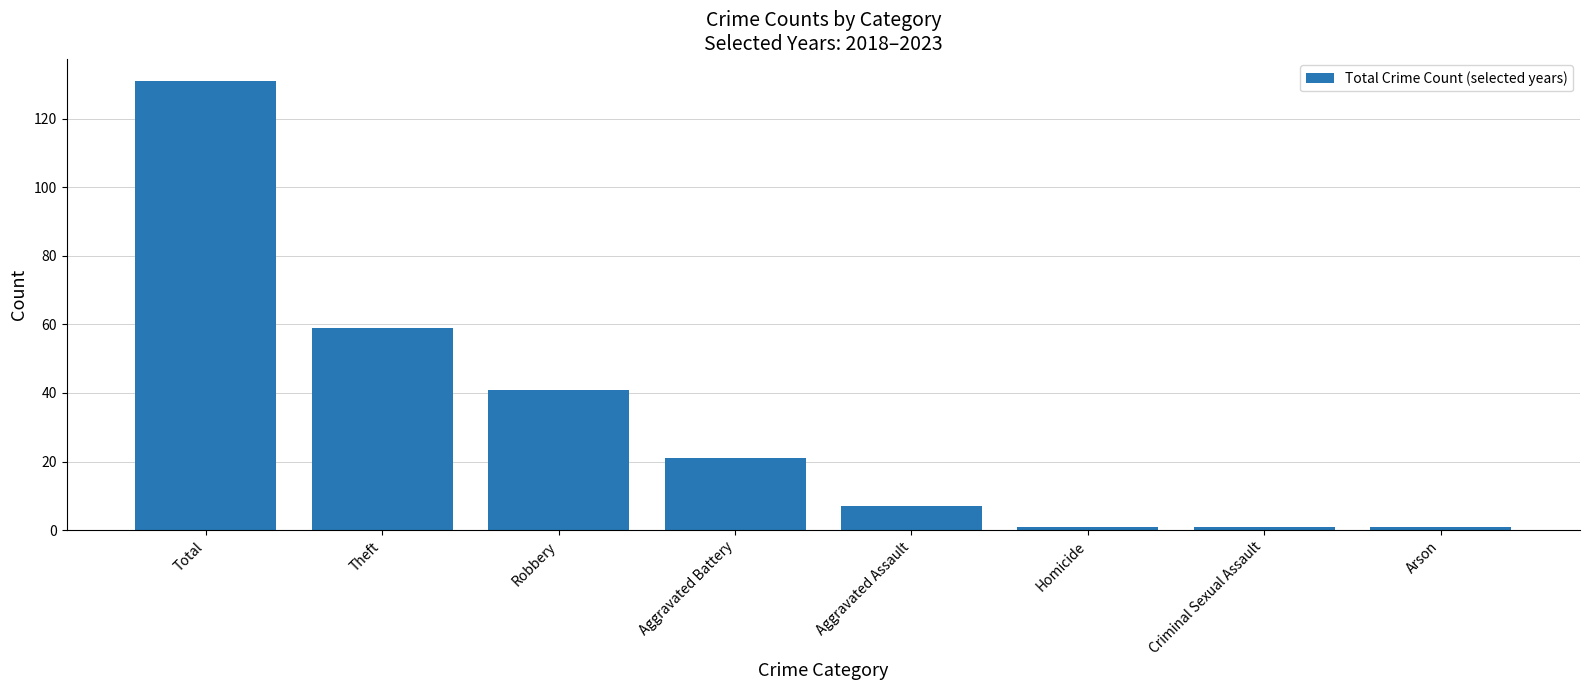

How many categories are shown in the chart?

8